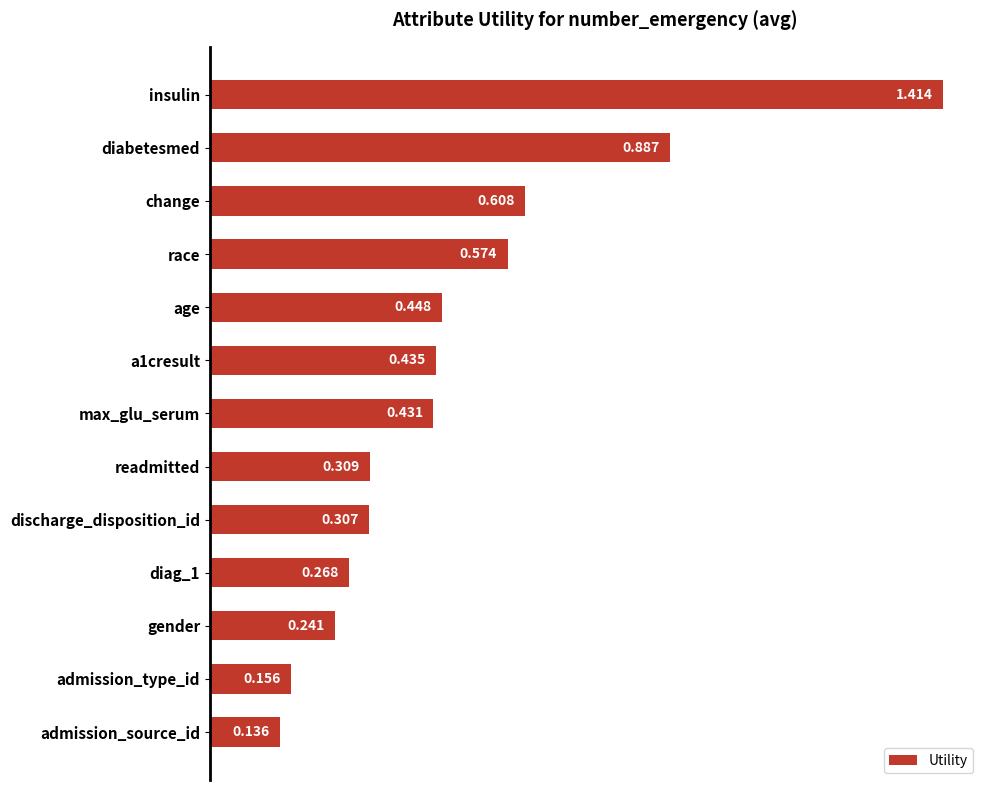

Where is the data nearest to the value 0?

admission_source_id